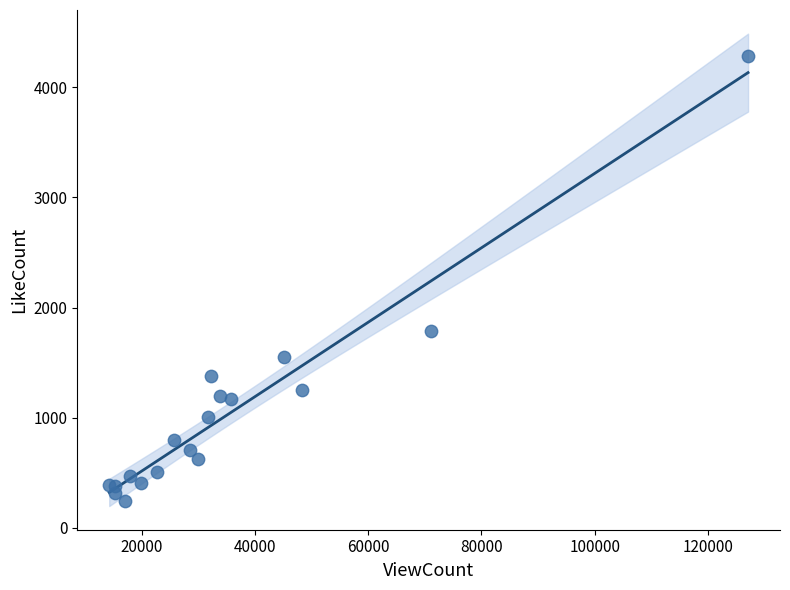

What Y value in the scatter plot is closest to 2261?

1790